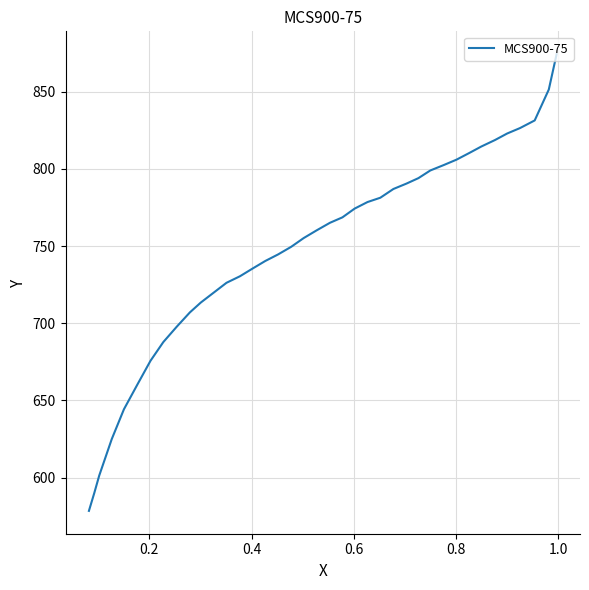

Count the number of values greater than 760.

20